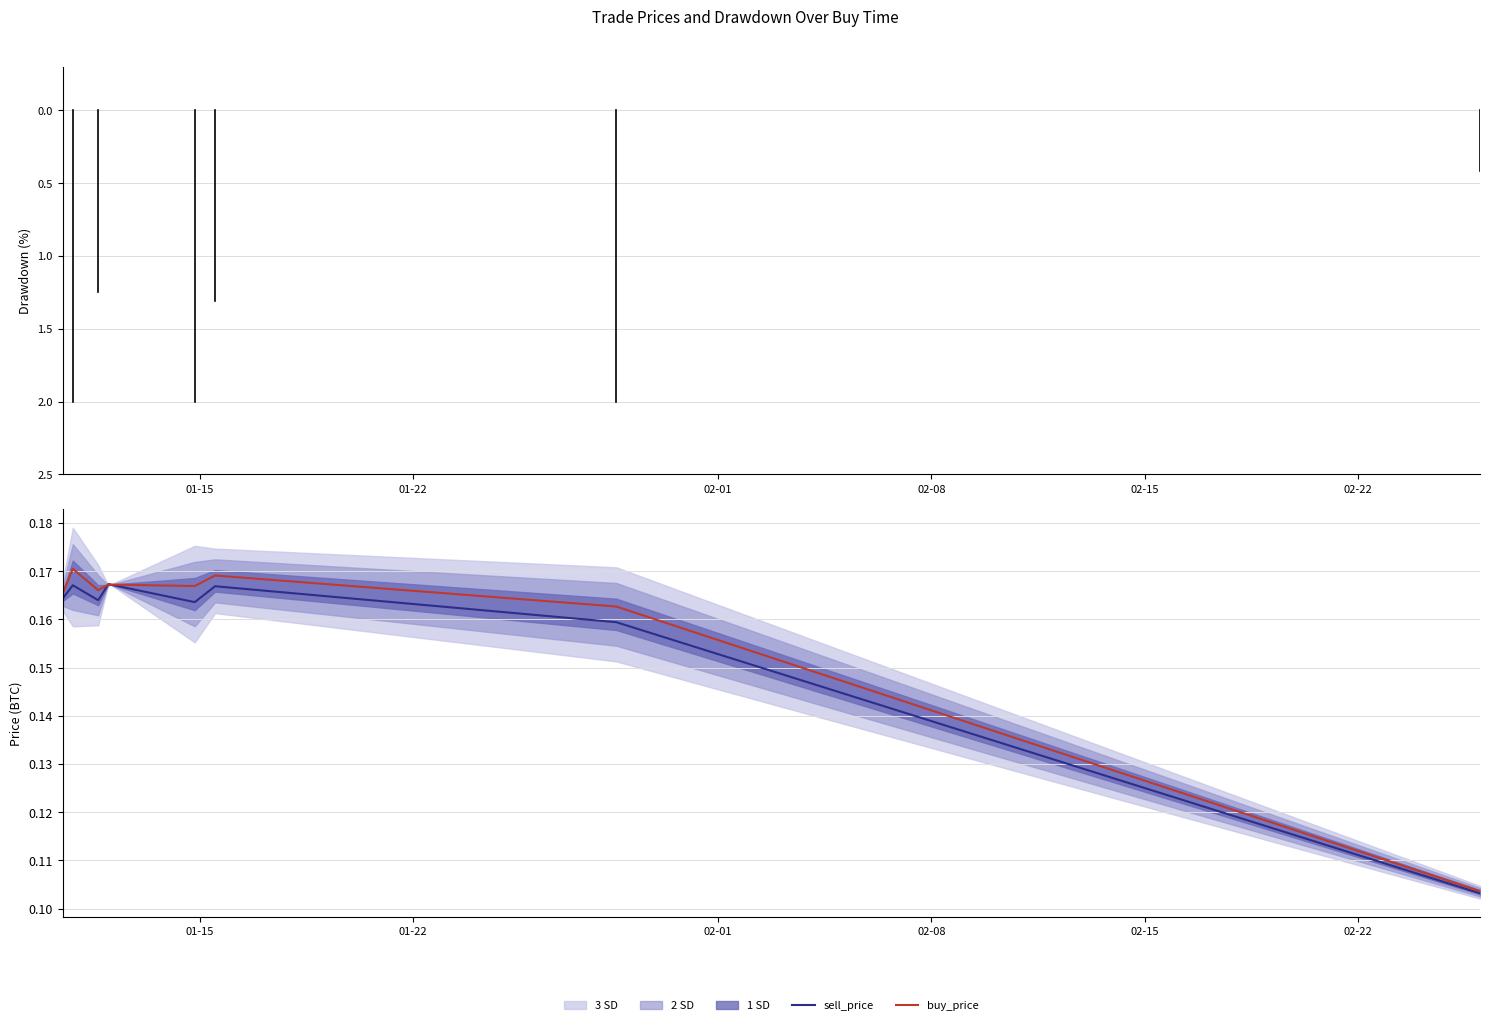

What position from the right is 2019-01-10 11:59:59?

8